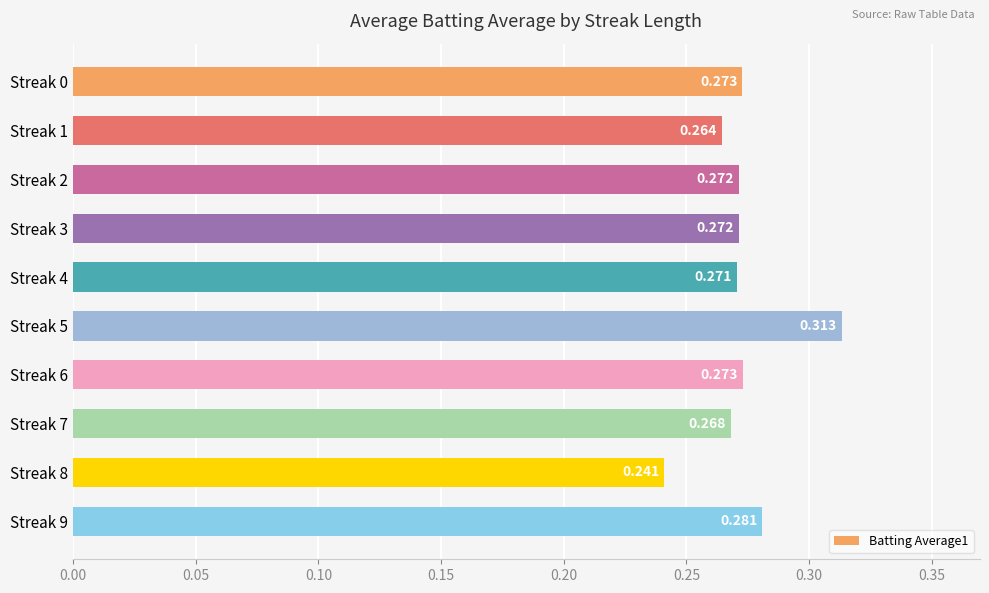

Where is the data nearest to the value 0?

Streak 8